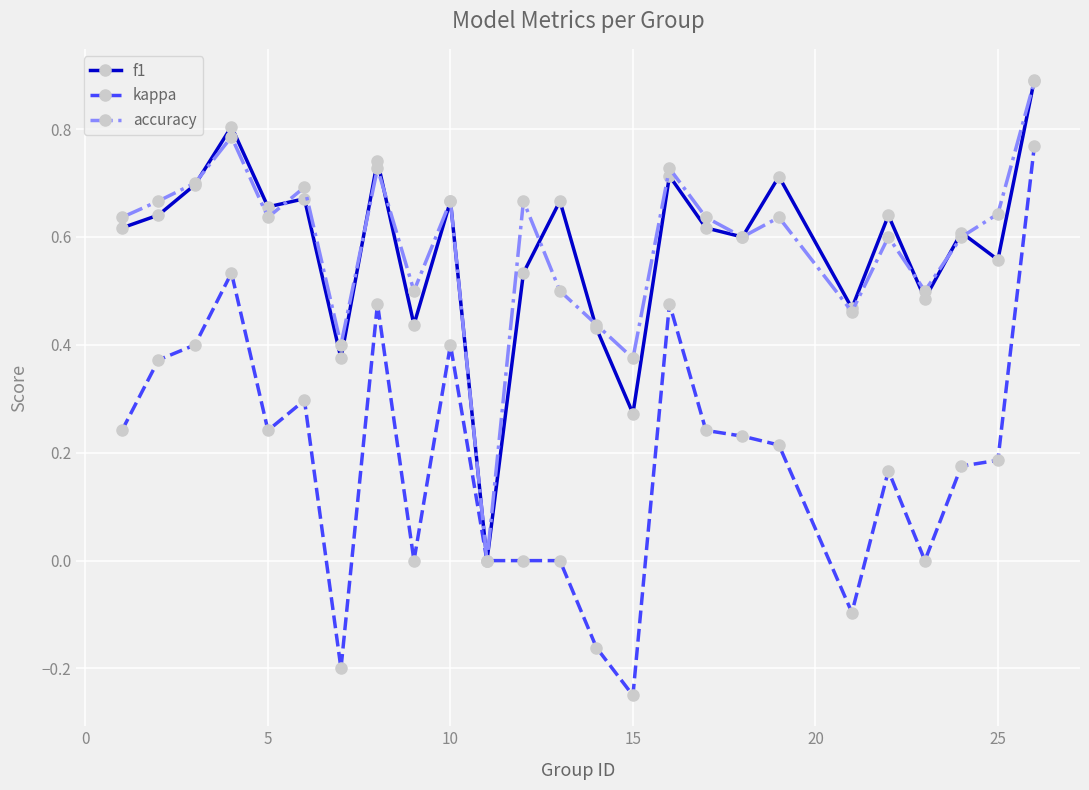

Which series has the widest spread of values?

kappa